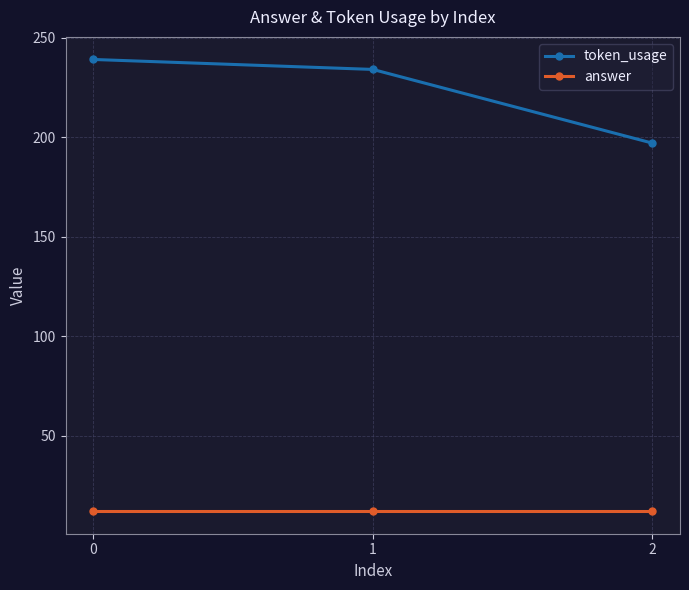

How many lines are shown in the chart?

2